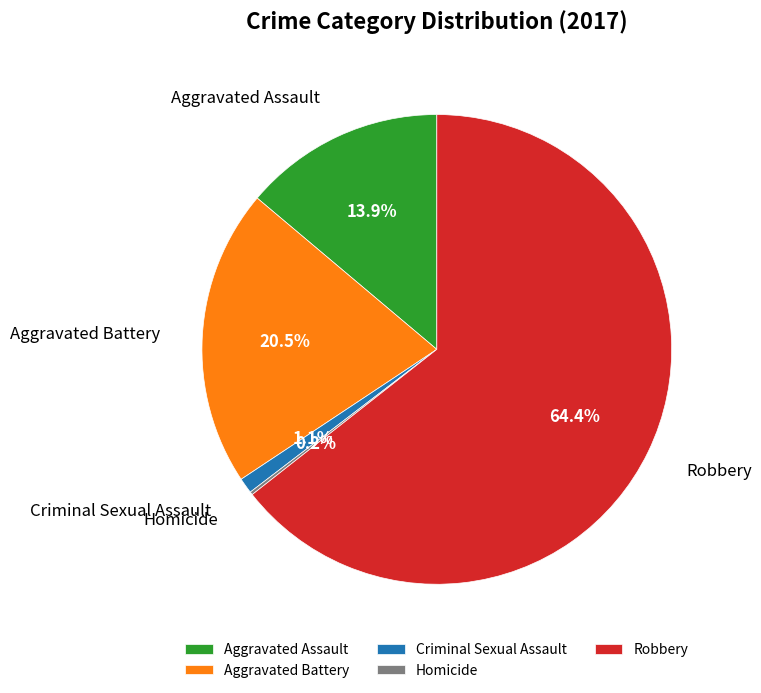

What is the largest slice in the pie chart?

Robbery